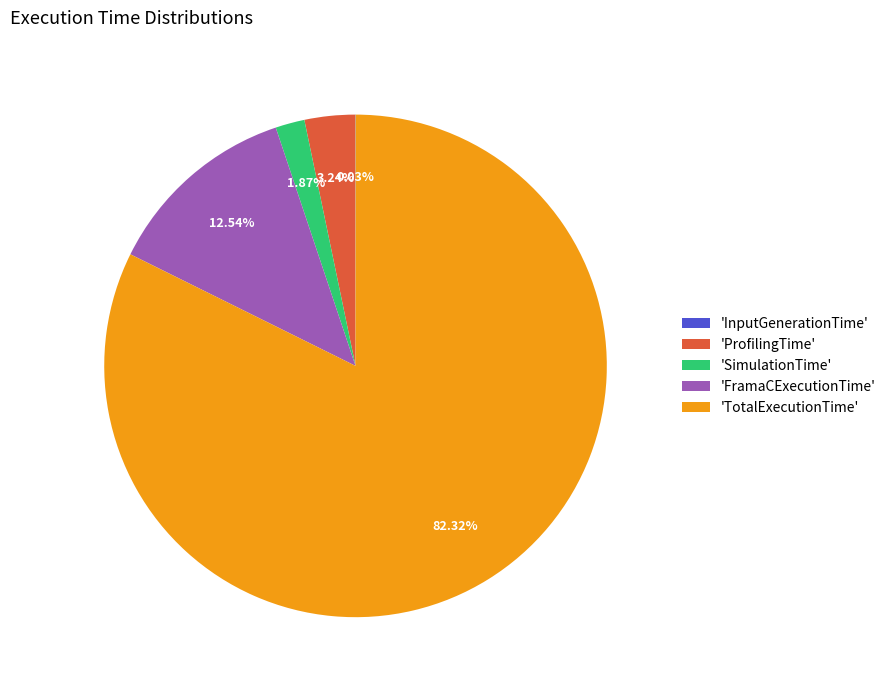

Combined, do 'SimulationTime' and 'TotalExecutionTime' account for over 50%?

Yes